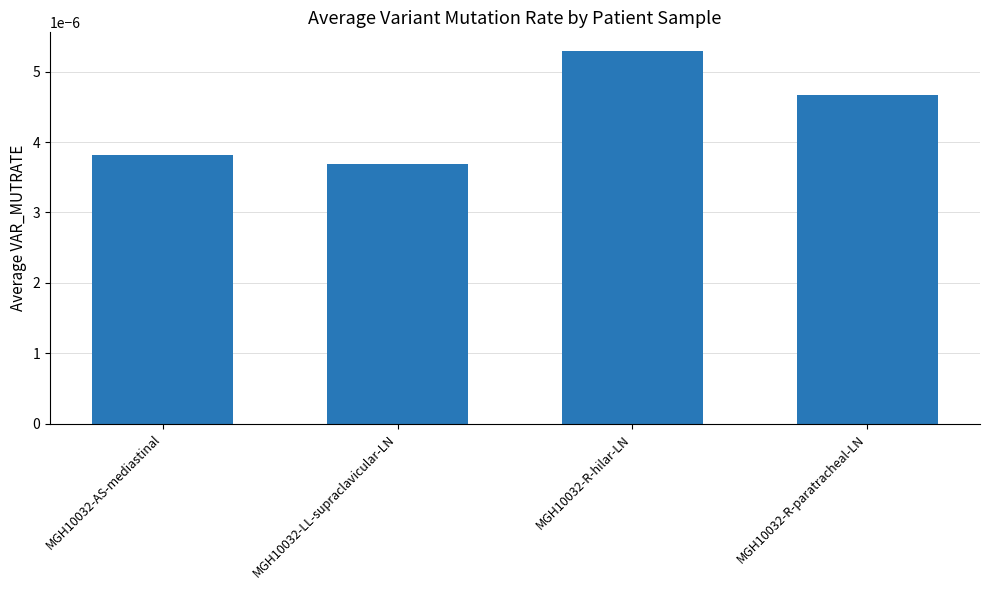

At which category does the chart reach its peak across all series?

MGH10032-R-hilar-LN